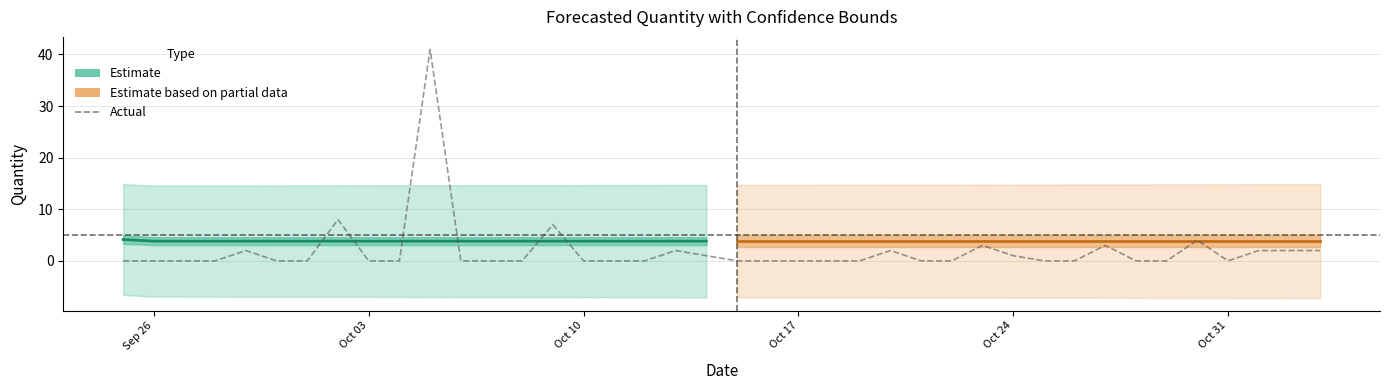

Reading right to left, list all the values displayed in this chart.

2	2	2	0	4	0	0	3	0	0	1	3	0	0	2	0	0	0	0	0	1	2	0	0	0	7	0	0	0	41	0	0	8	0	0	2	0	0	0	0